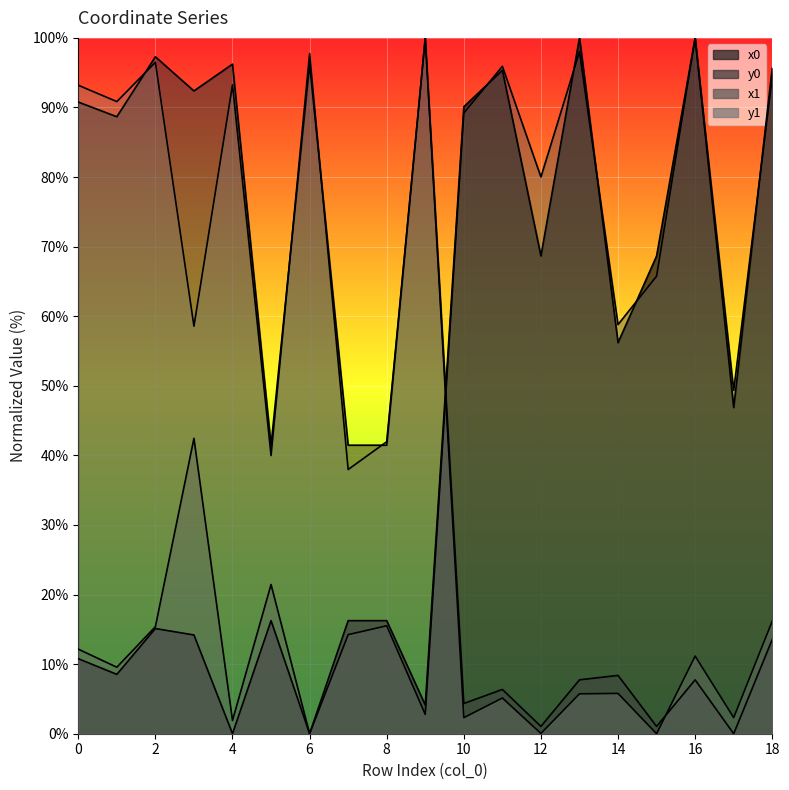

At how many categories does at least one series exceed 8?

19